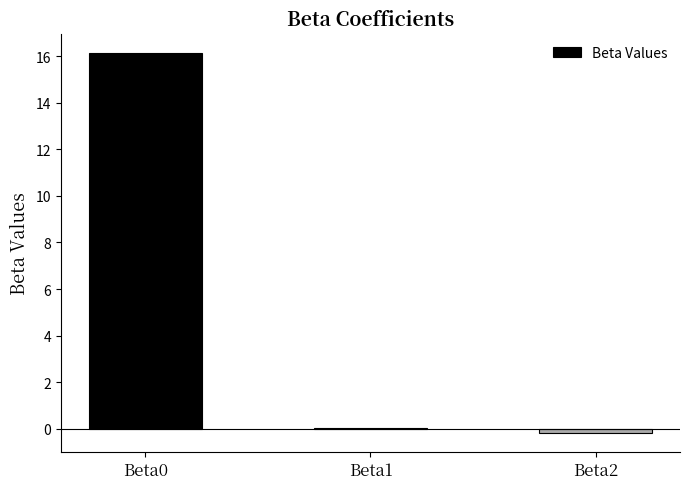

True or false: the data shows 16.1 at Beta0.

True